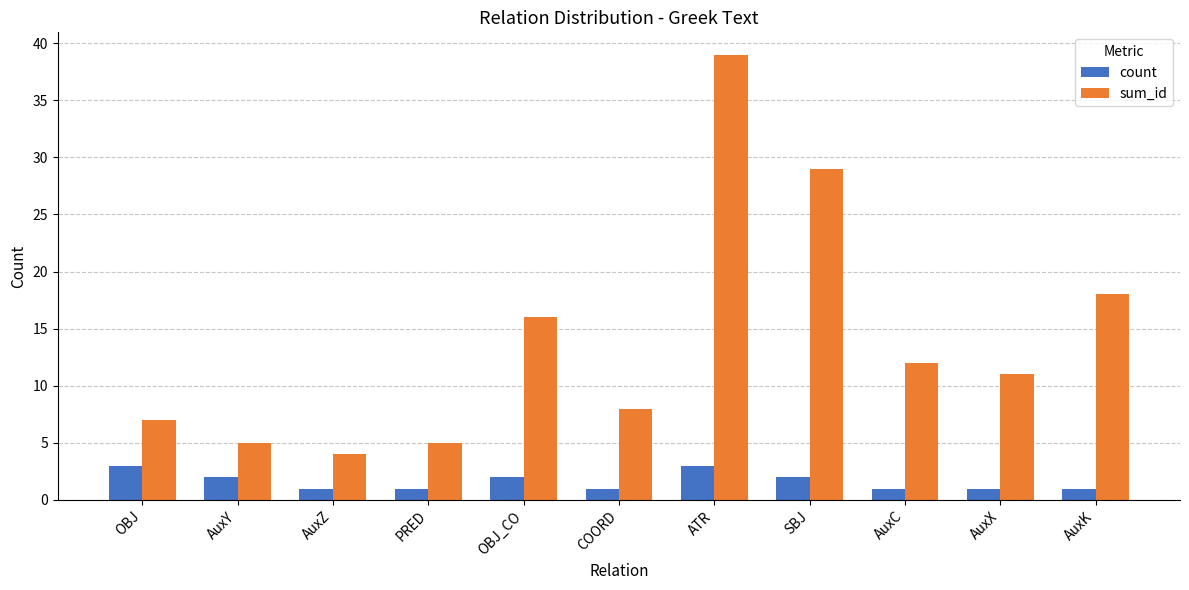

The count series shows 2 at SBJ. True or false?

True